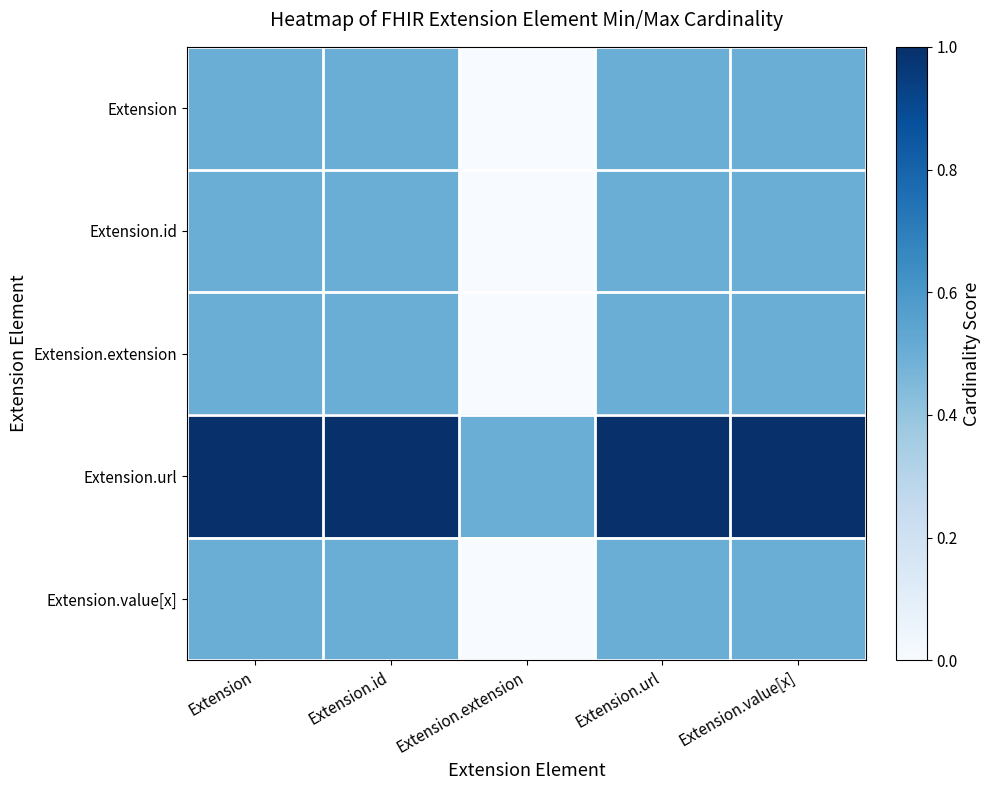

Rank the series by their maximum value, from highest to lowest.

Extension.url, Extension, Extension.id, Extension.extension, Extension.value[x]